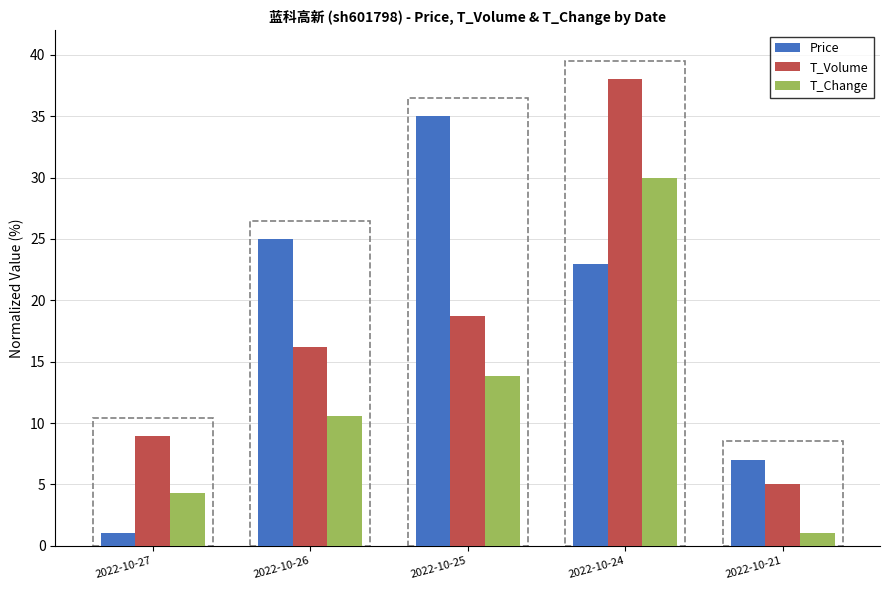

Reading left to right, what are all the values shown in this chart?

Price: 1.0	25.0	35.0	23.0	7.0
T_Volume: 8.9	16.2	18.7	38.0	5.0
T_Change: 4.3	10.5	13.8	30.0	1.0